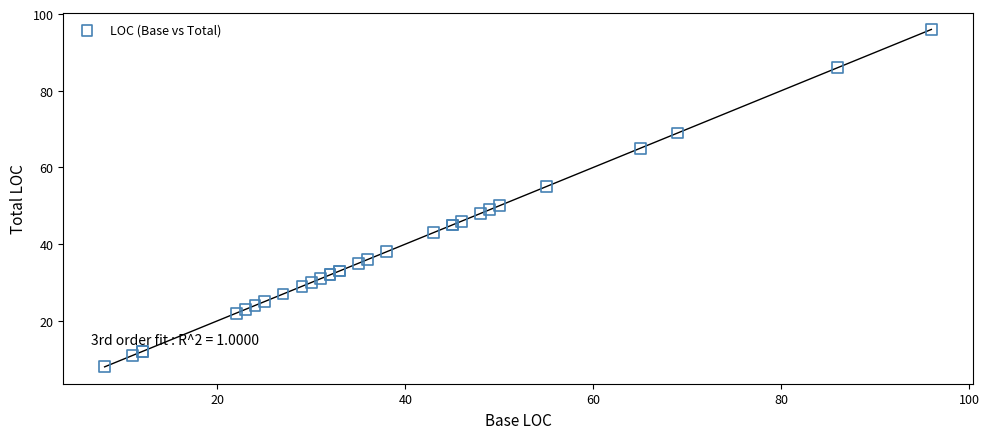

What Y value in the scatter plot is closest to 52?

50